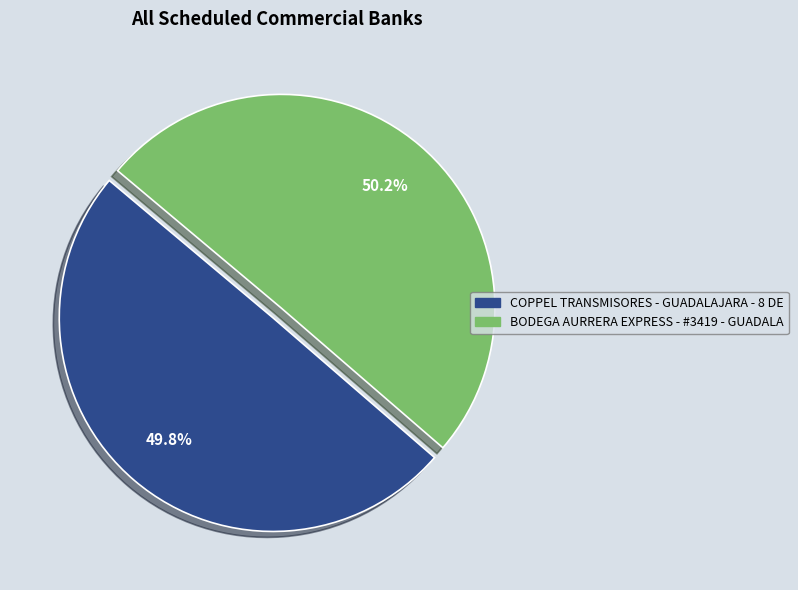

What percentage is NOT represented by COPPEL TRANSMISORES - GUADALAJARA - 8 DE?

50.2%